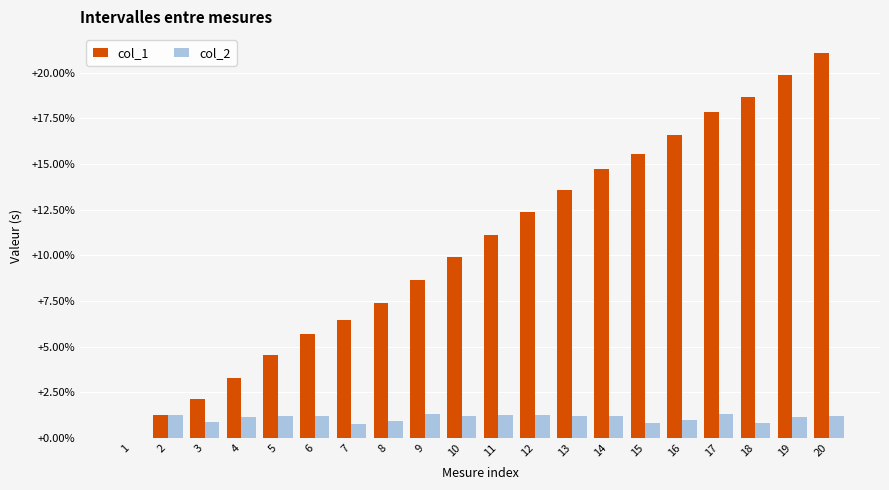

Reading left to right, transcribe all the data shown in this chart.

col_1: 0.0	0.0	0.0	0.0	0.0	0.1	0.1	0.1	0.1	0.1	0.1	0.1	0.1	0.1	0.2	0.2	0.2	0.2	0.2	0.2
col_2: 0.0	0.0	0.0	0.0	0.0	0.0	0.0	0.0	0.0	0.0	0.0	0.0	0.0	0.0	0.0	0.0	0.0	0.0	0.0	0.0